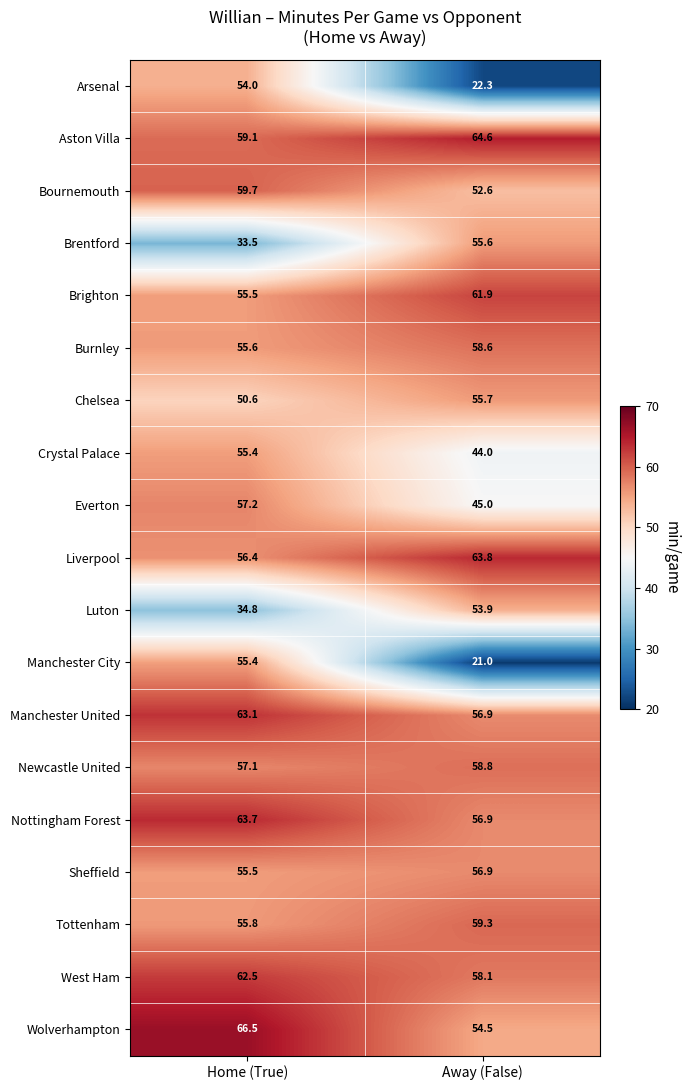

At which category is the sum across all series the highest?

Home (True)